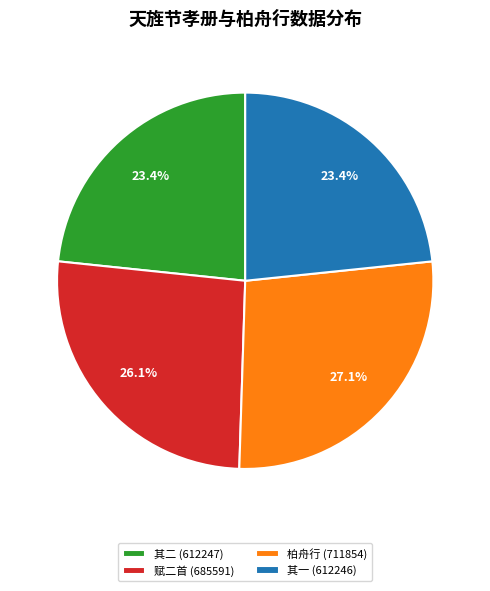

Count the number of slices in the pie.

4